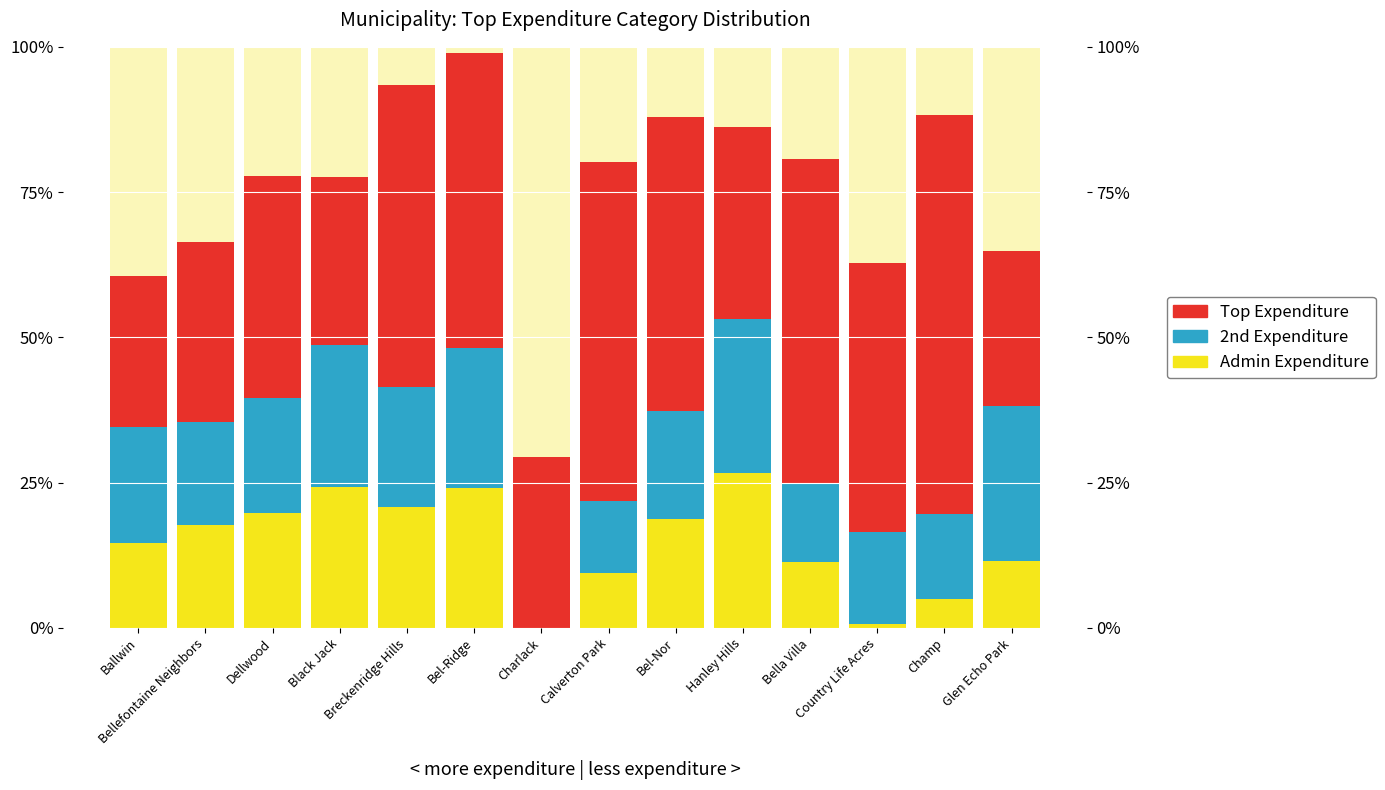

Count the Top Expenditure values in the range 0 to 1.

14